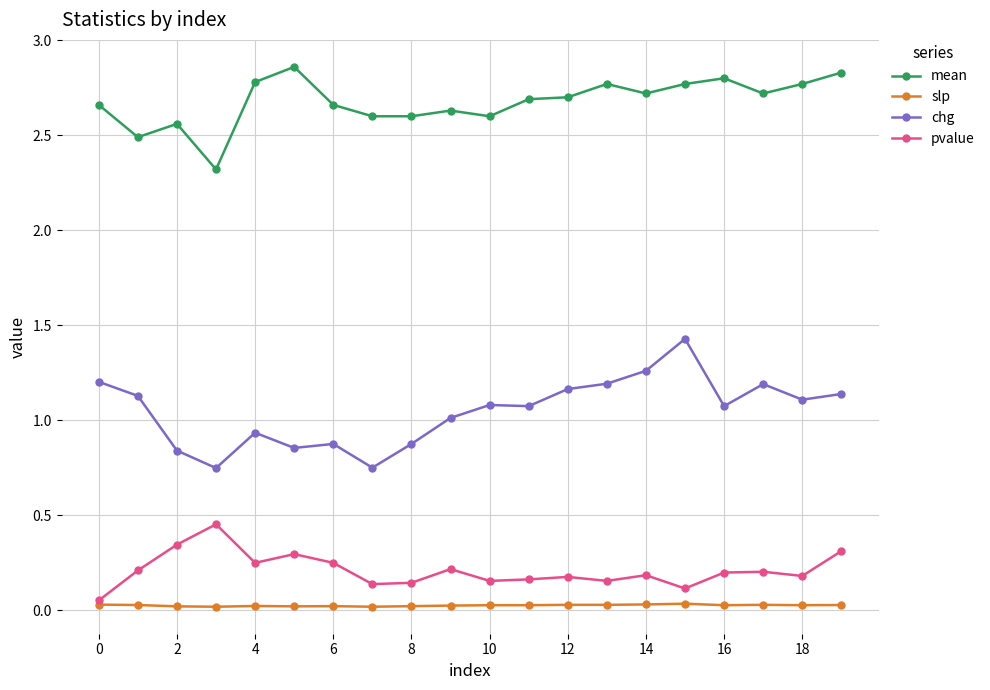

What is the value of the chg point at the 10th from the left?

1.0